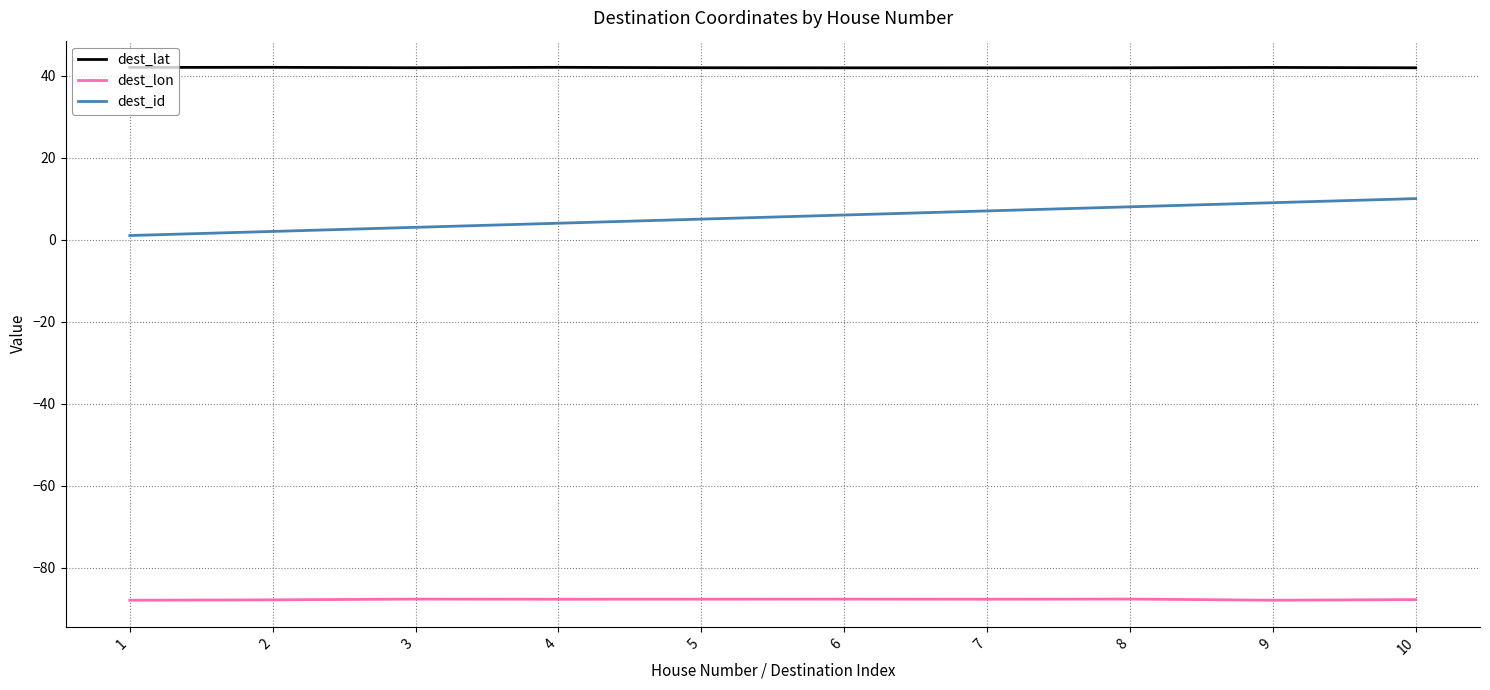

True or false: dest_id and dest_lat cross at least once.

False